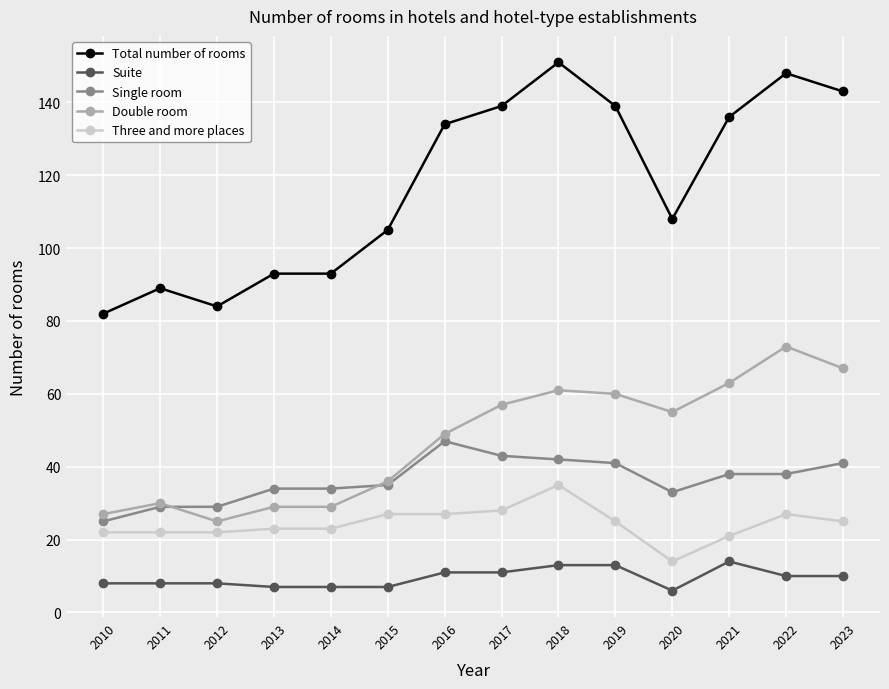

Which series has the largest range (max minus min)?

Total number of rooms